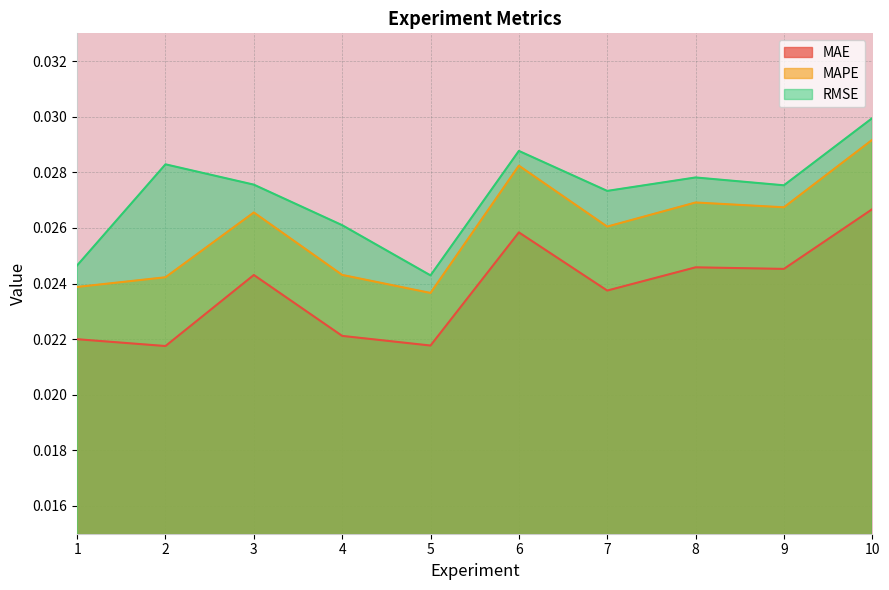

What is the sum of all MAPE values?

0.3